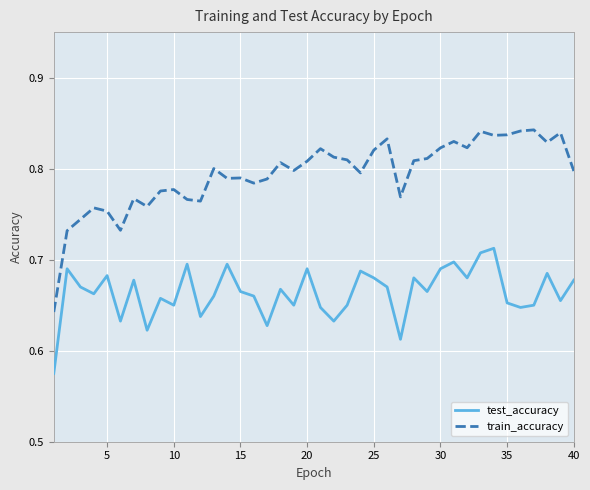

Does the chart display data point markers on the line(s)?

No